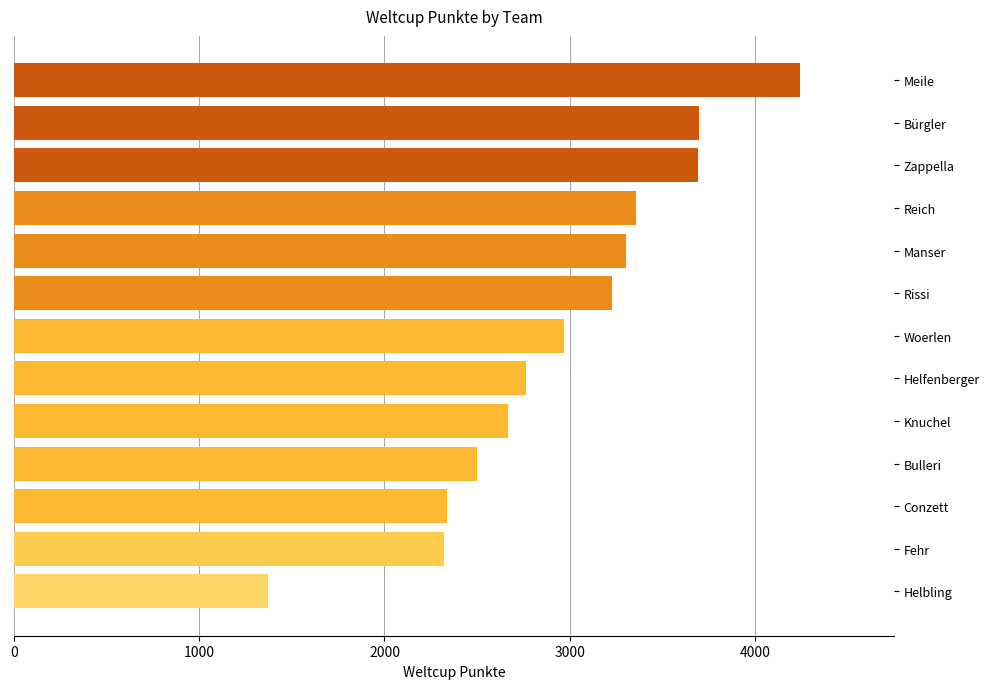

What is the change in value from Knuchel to Bürgler?

+1033